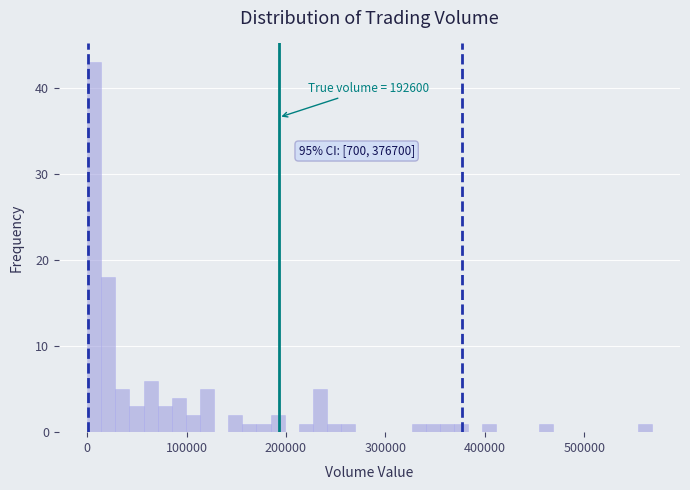

Around what value on the x-axis is the tallest bar? Give the approximate position of its centre, as read against the axis.

10000